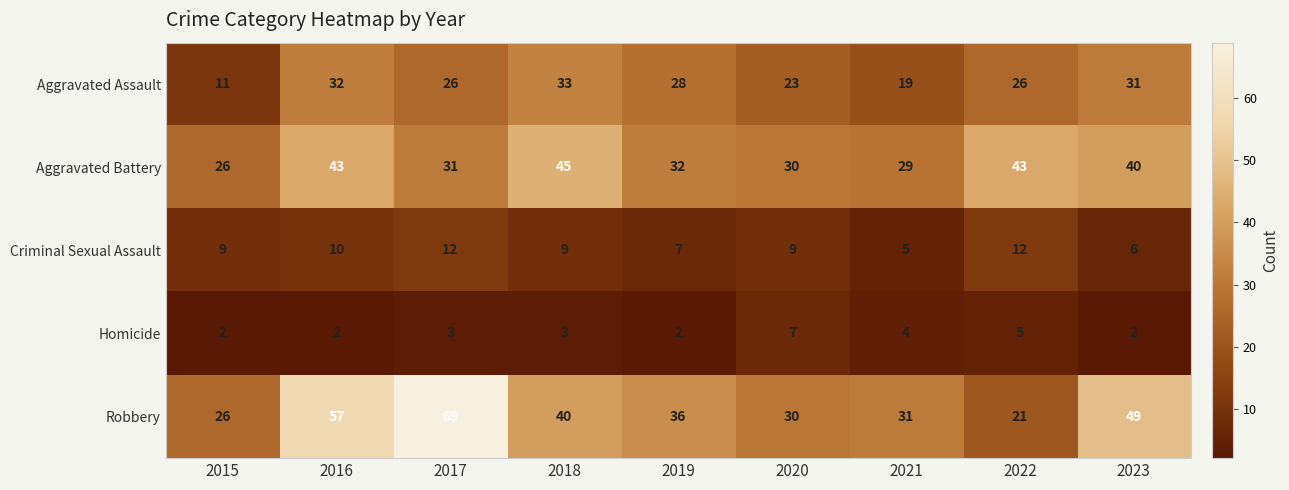

What is the spread (max minus min) of values at 2017?

66